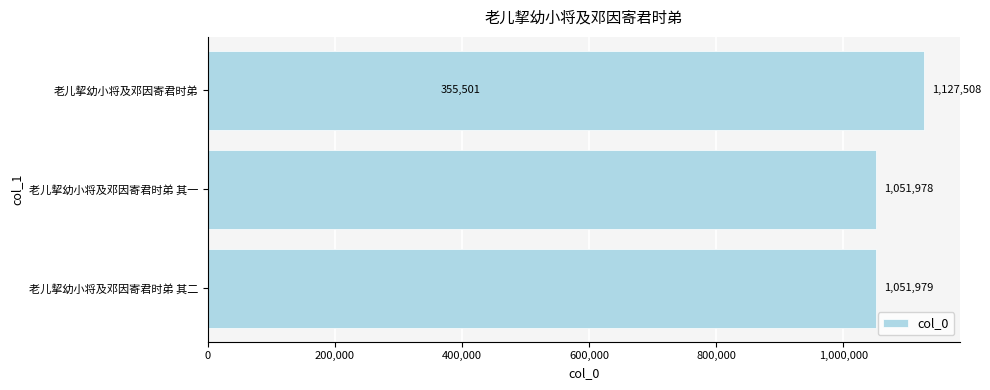

Reading left to right, extract all data points from this chart.

1051979	1051978	355501	1127508